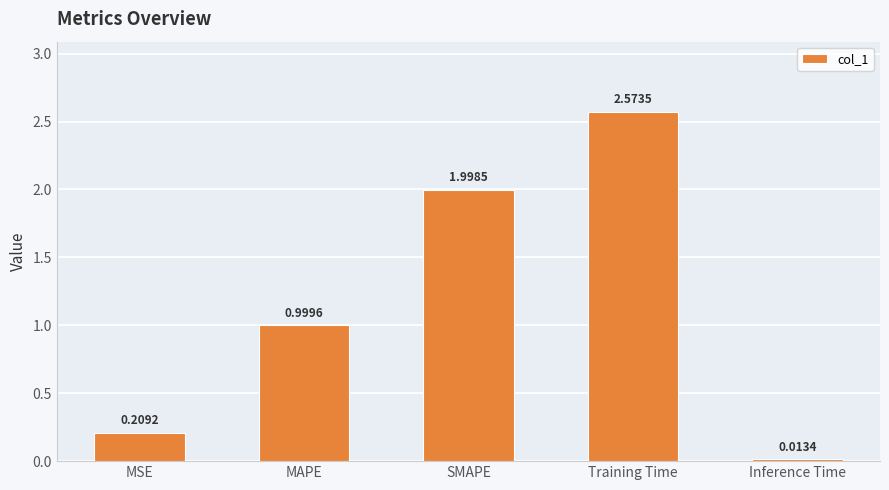

At which category does the chart reach its peak across all series?

Training Time